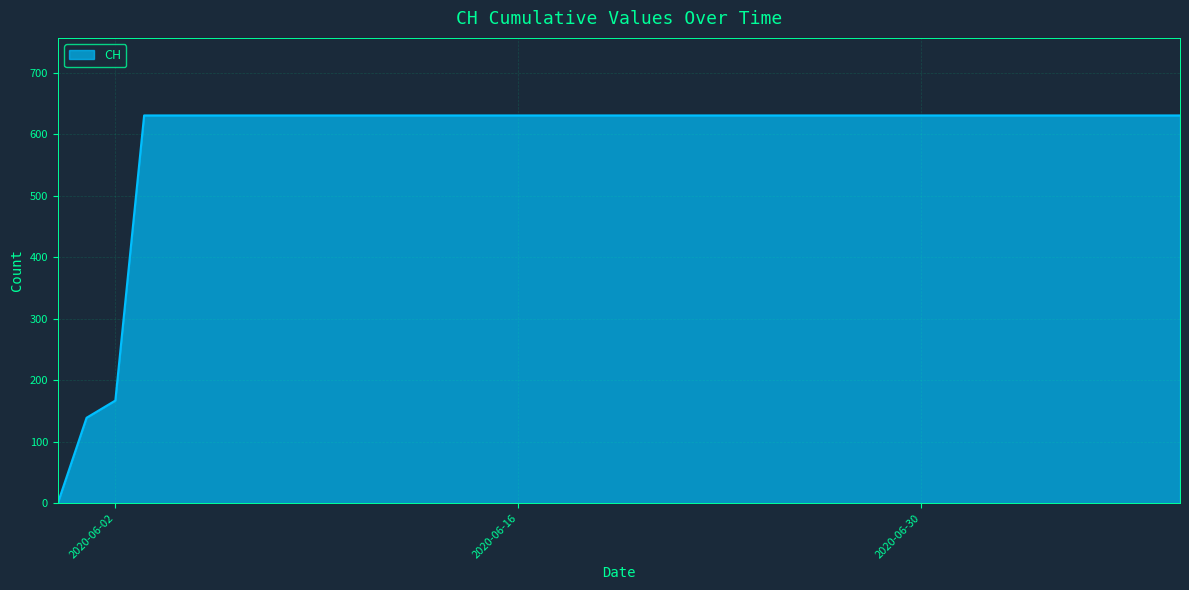

How many values are above zero?

39